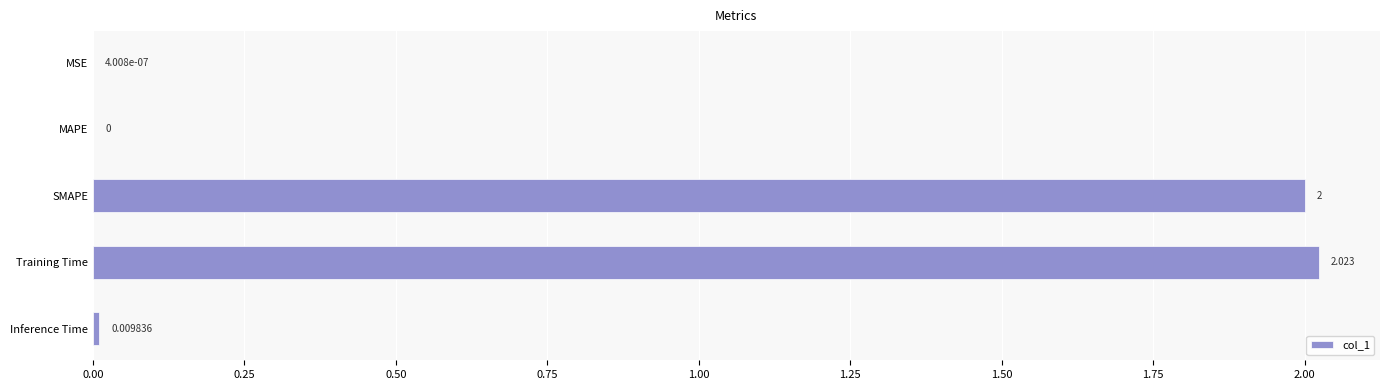

How many positive values are there?

4